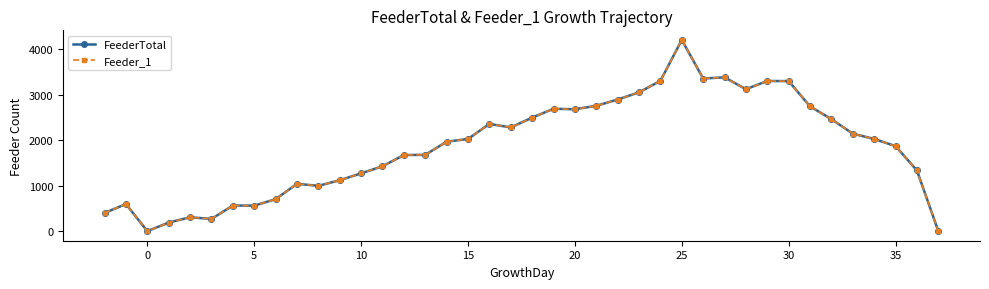

Is this an area chart (filled region under the line)?

No